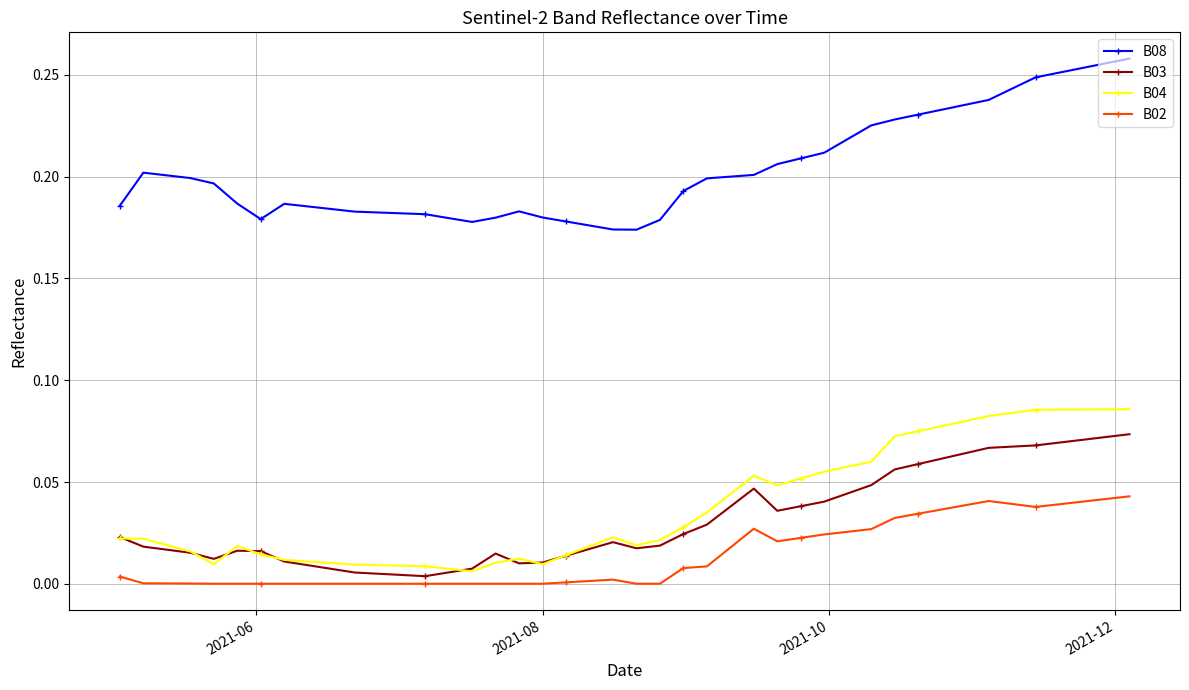

Does the chart display data point markers on the line(s)?

Yes